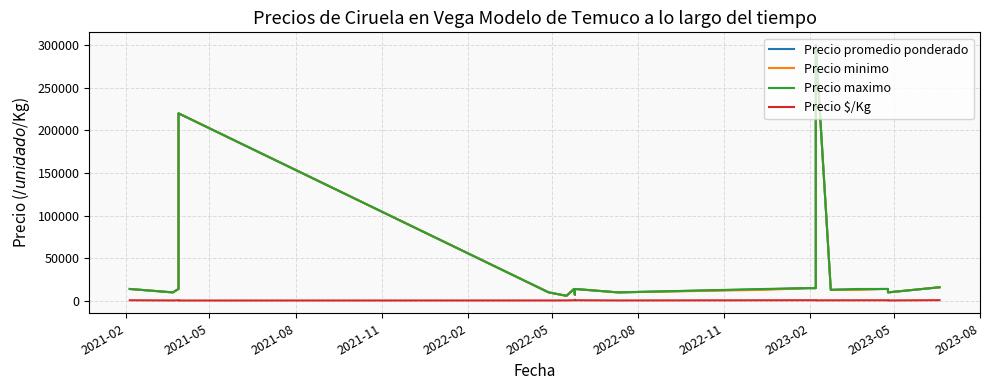

Which category has the lowest value in the Precio promedio ponderado series?

2022-05